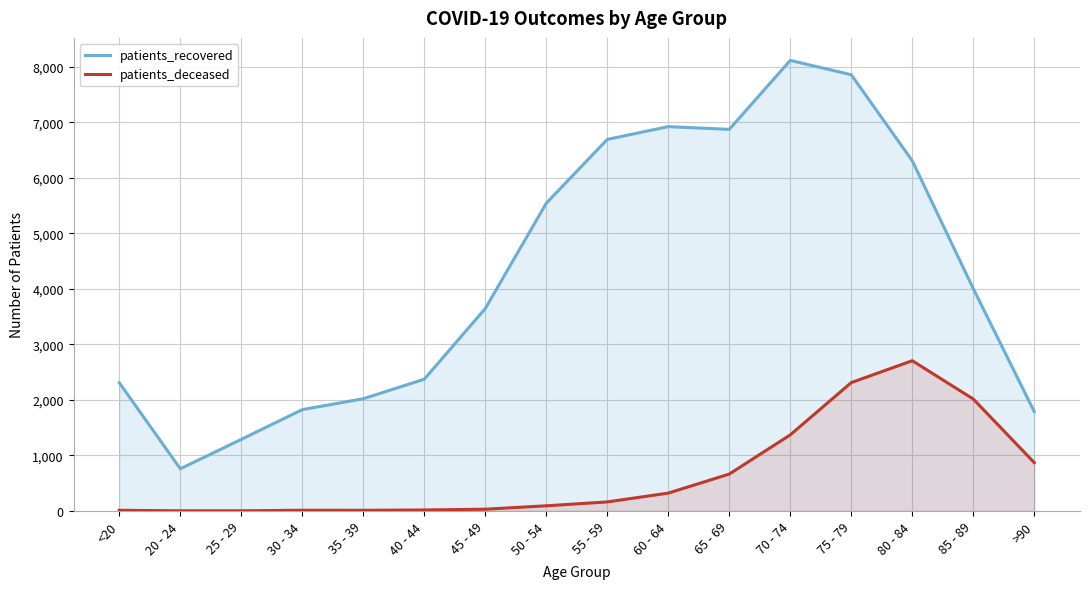

True or false: patients_deceased and patients_recovered cross at least once.

False